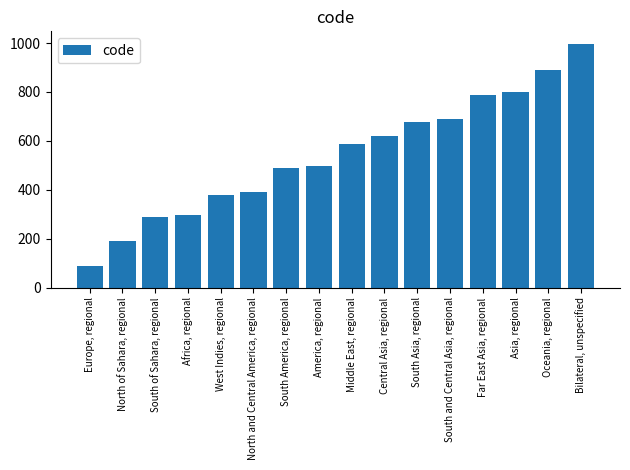

What is the minimum value shown in the chart?

89